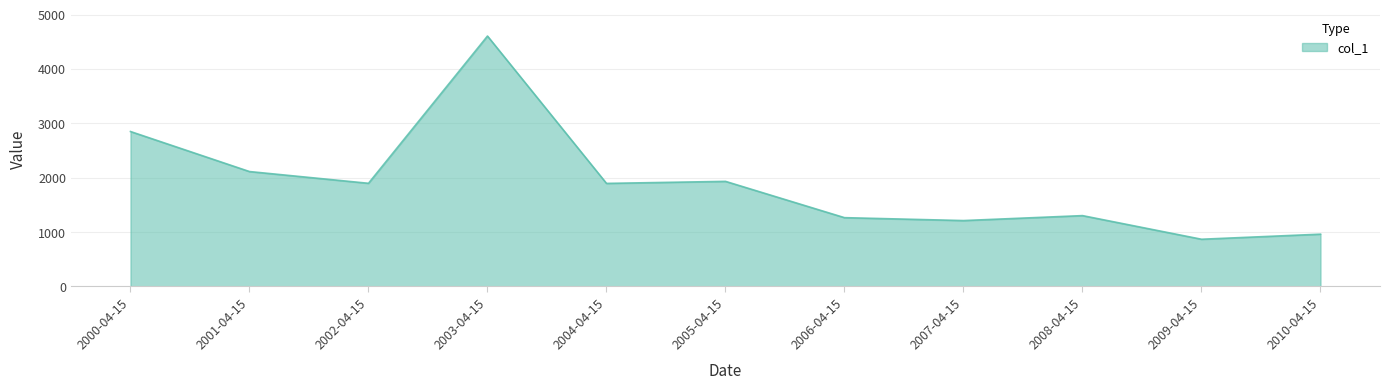

What is the smallest value displayed?

868.9